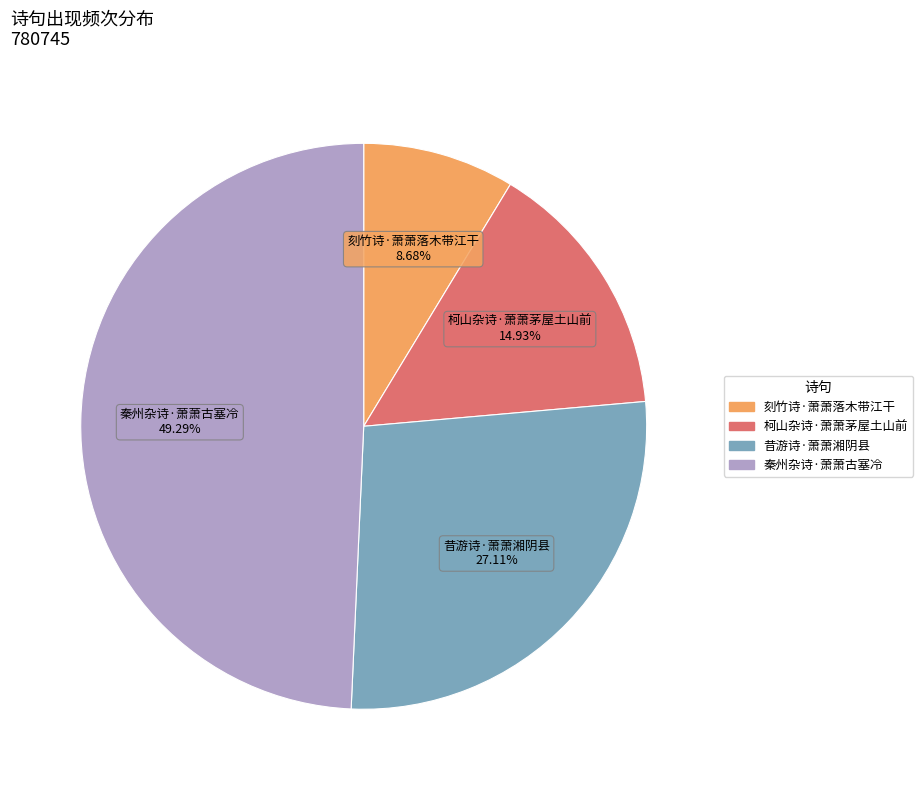

What percentage is NOT represented by 刻竹诗·萧萧落木带江干?

91.3%